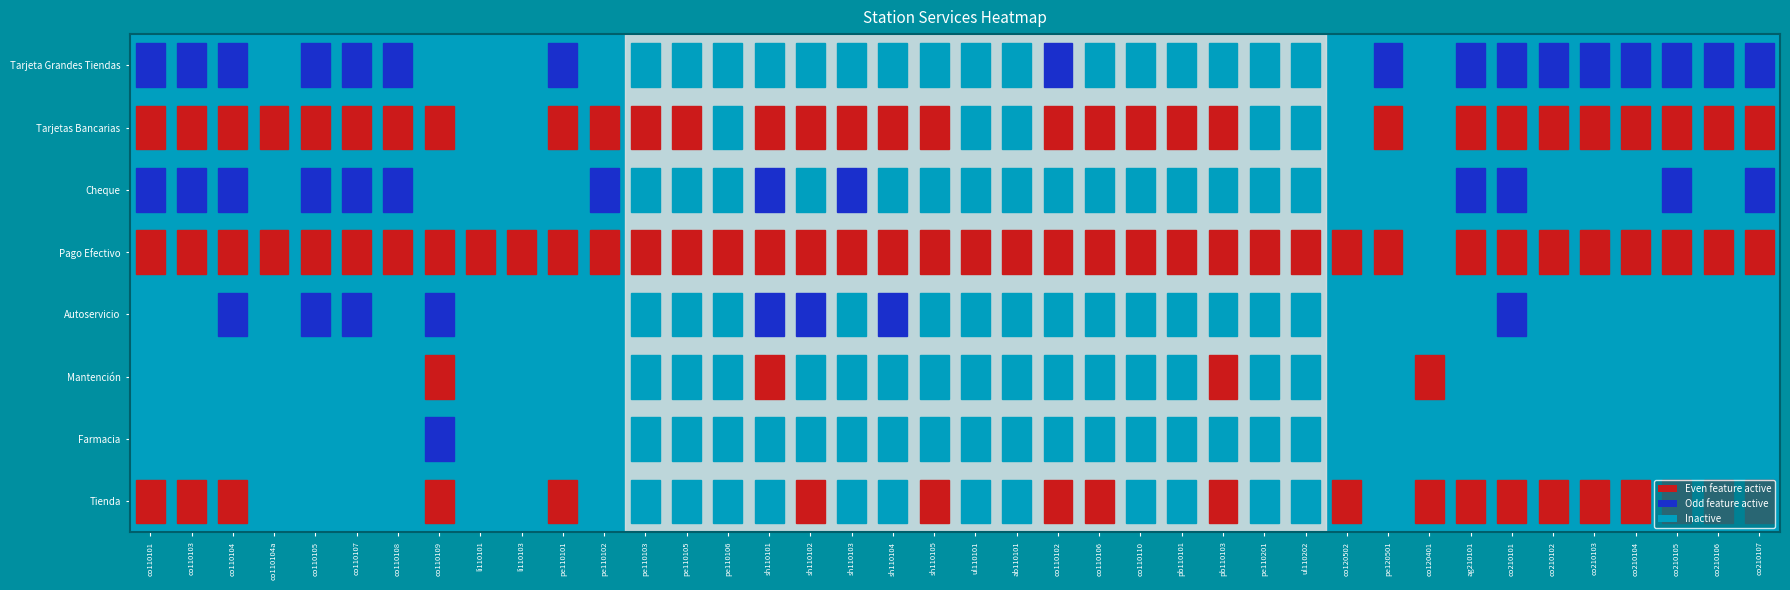

Count the Autoservicio values in the range 0 to 1.

40